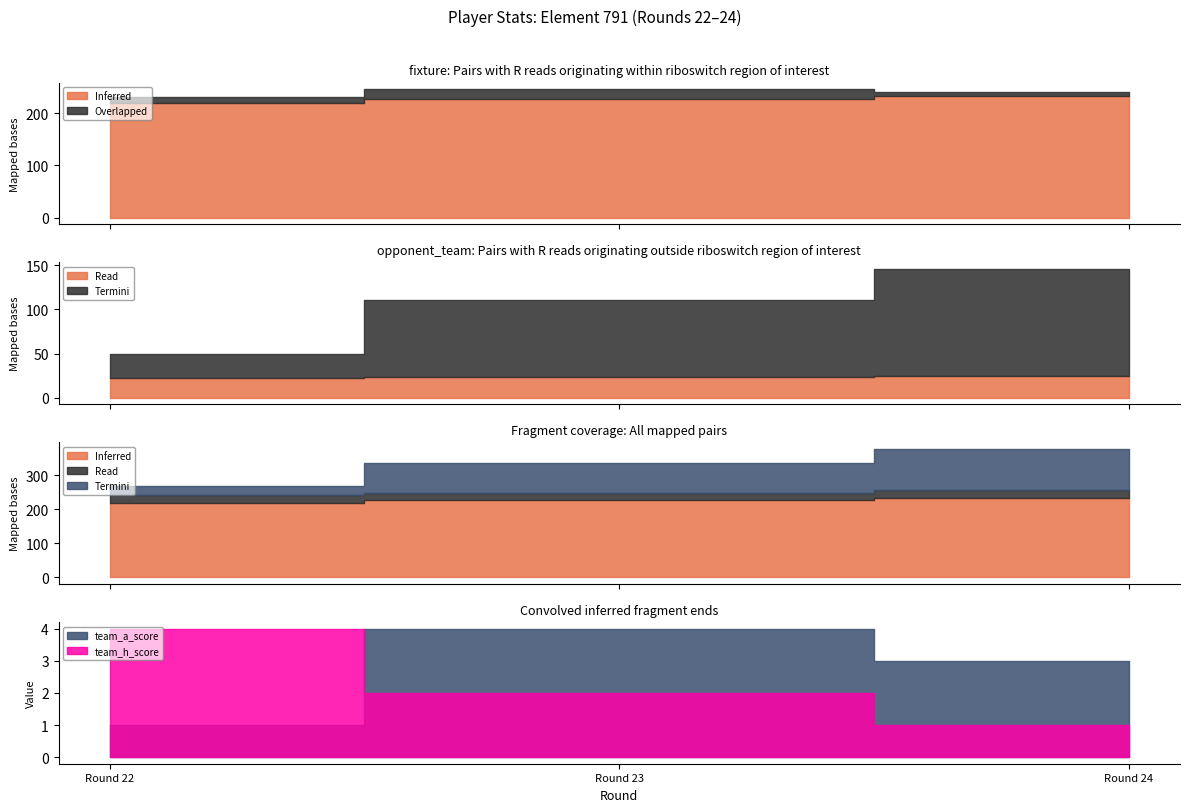

At which label is selected closest to 74?

Round 23